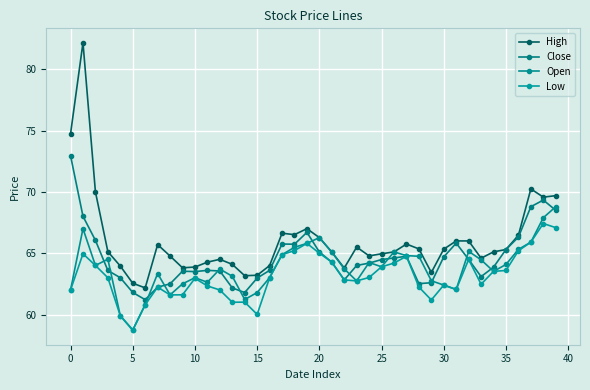

Rank the series by their average value, from highest to lowest.

High, Close, Open, Low